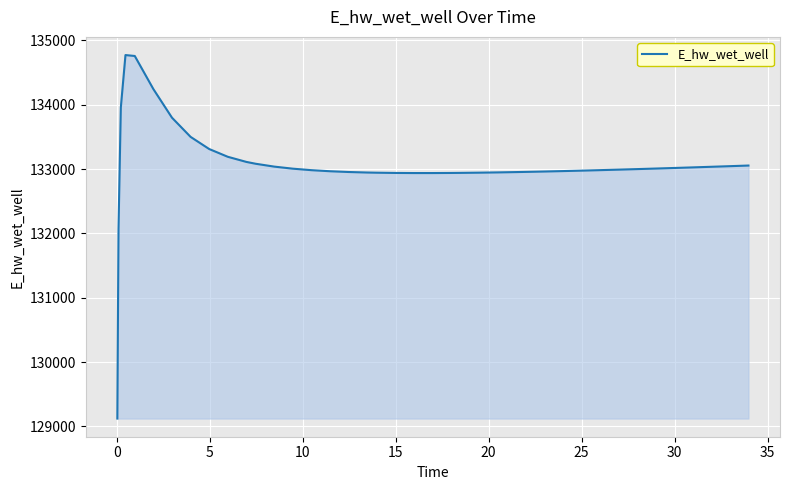

What is the difference between the maximum and minimum values?

5647.4